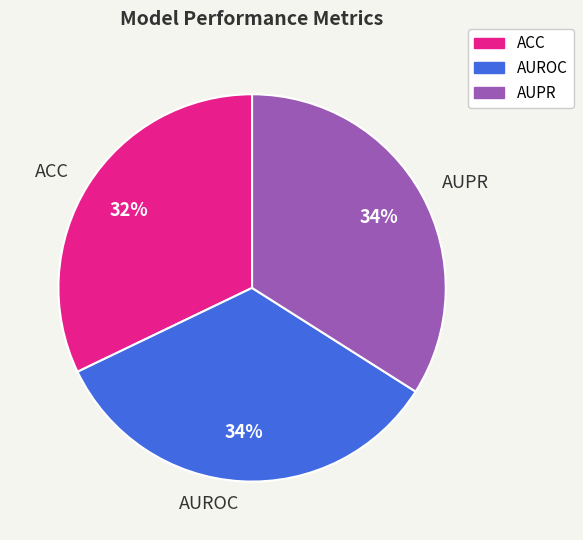

To the nearest percent, what percentage of the pie is AUROC?

34%